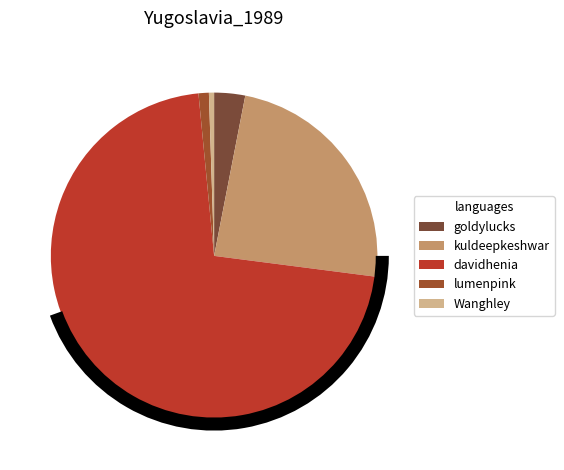

To the nearest percent, what is the combined percentage of davidhenia/uber-mobile-web and Wanghley/RenovTec?

72%